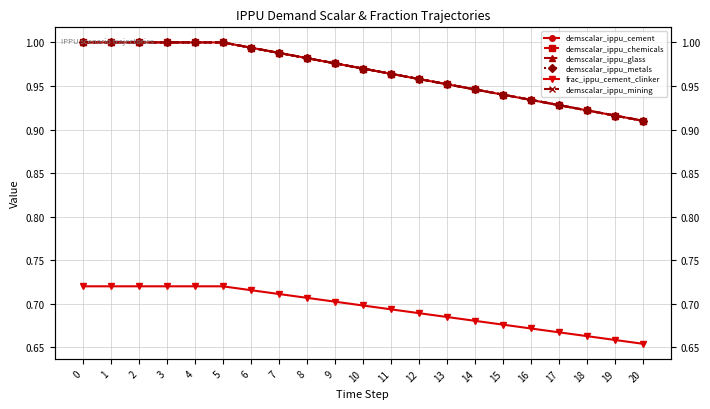

Rank the series by their maximum value, from lowest to highest.

frac_ippu_cement_clinker, demscalar_ippu_cement, demscalar_ippu_chemicals, demscalar_ippu_glass, demscalar_ippu_metals, demscalar_ippu_mining